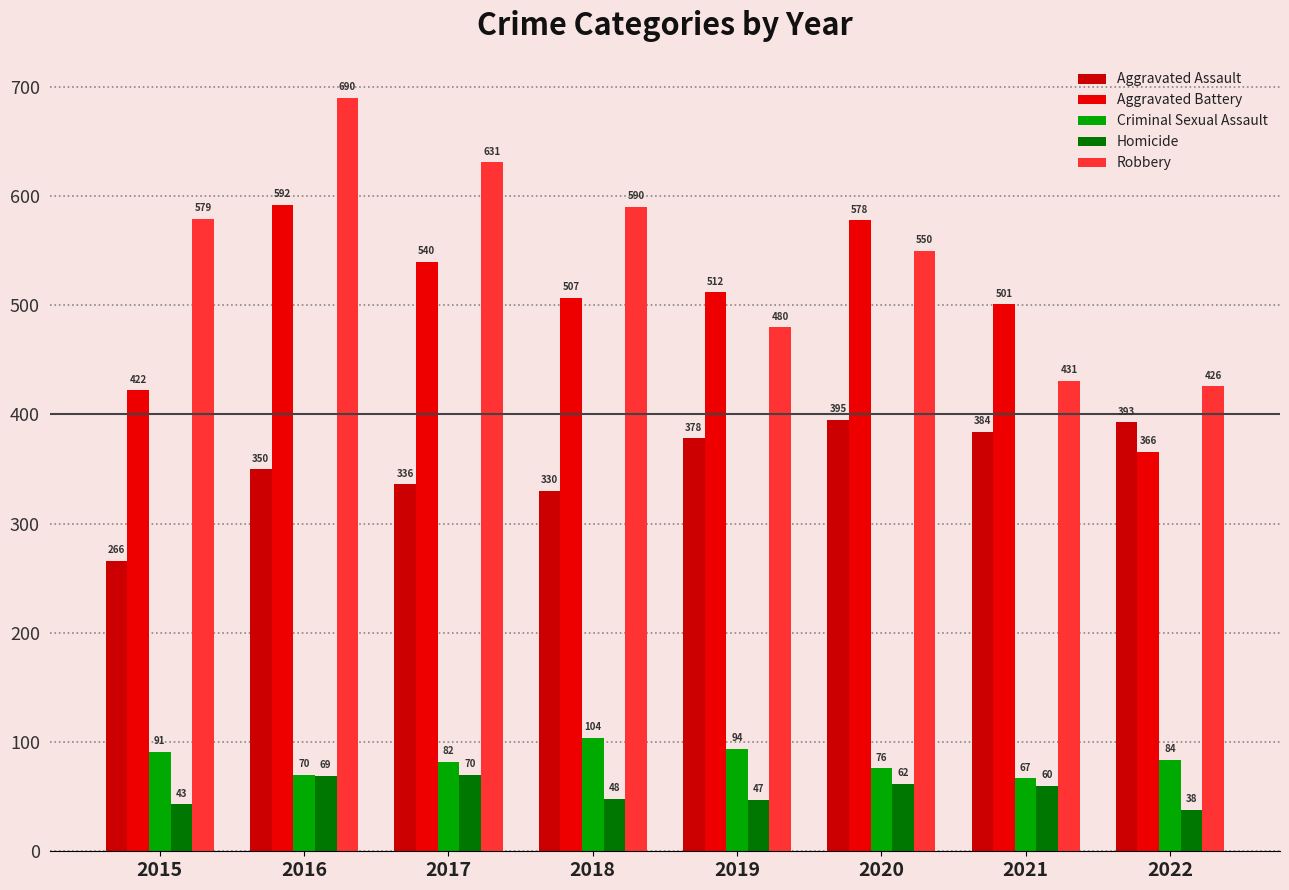

Which series changed the most between 2016 and 2018?

Robbery